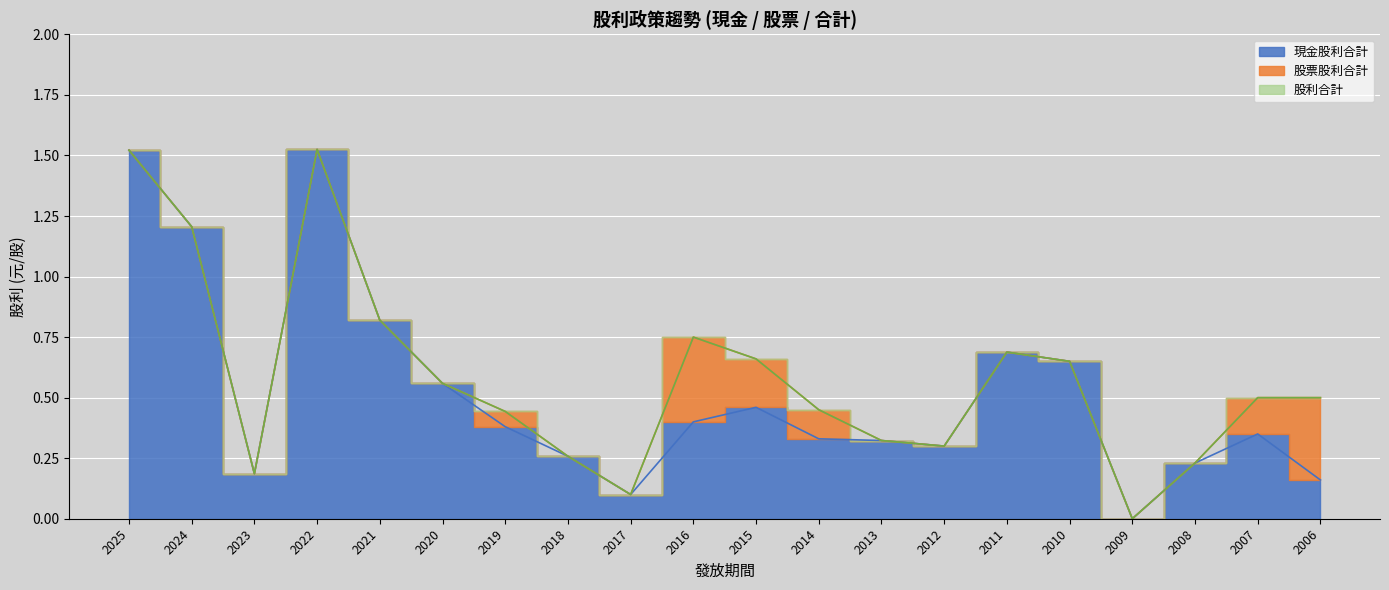

What is the difference between the highest and lowest values at 2015?

0.2